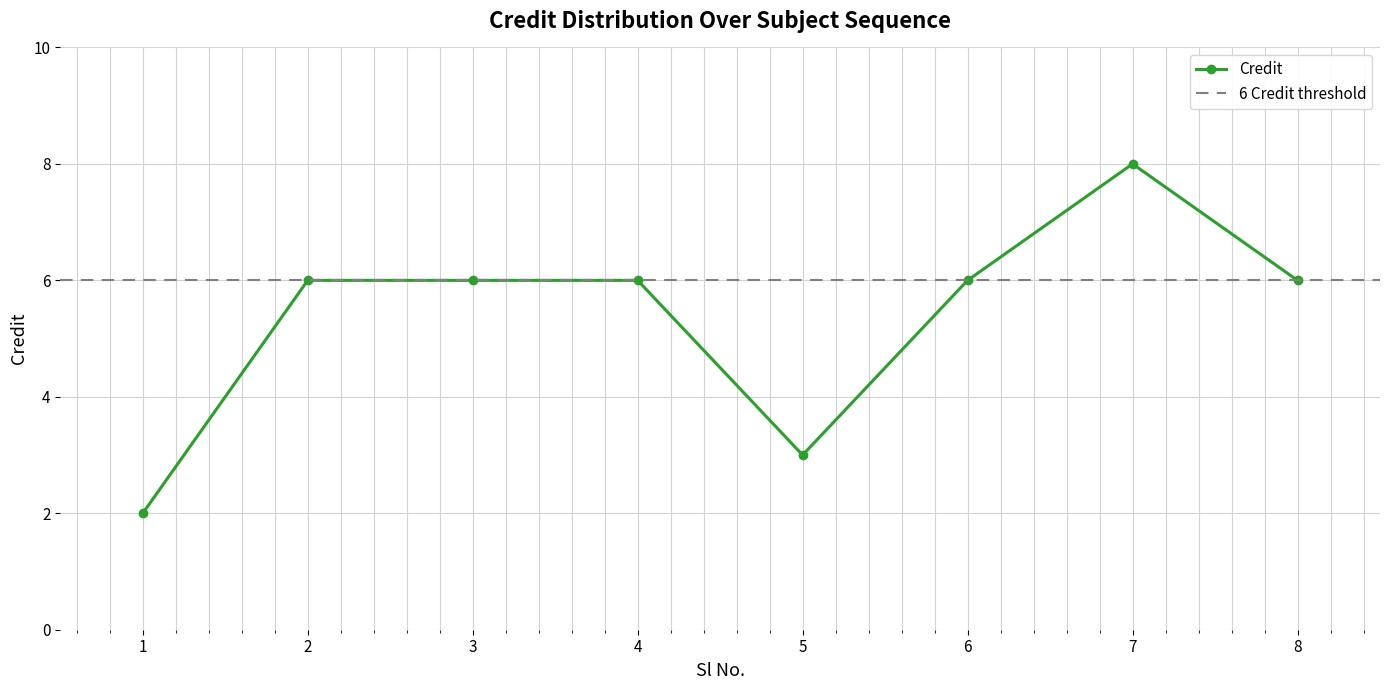

At which label does the data first exceed 6?

7